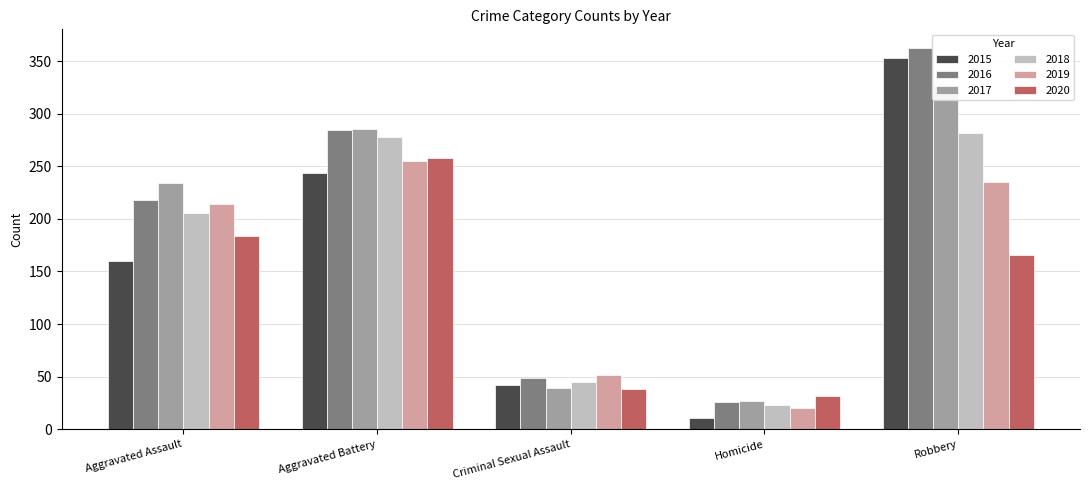

What is the difference between the 2018 values at Aggravated Battery and Criminal Sexual Assault?

233